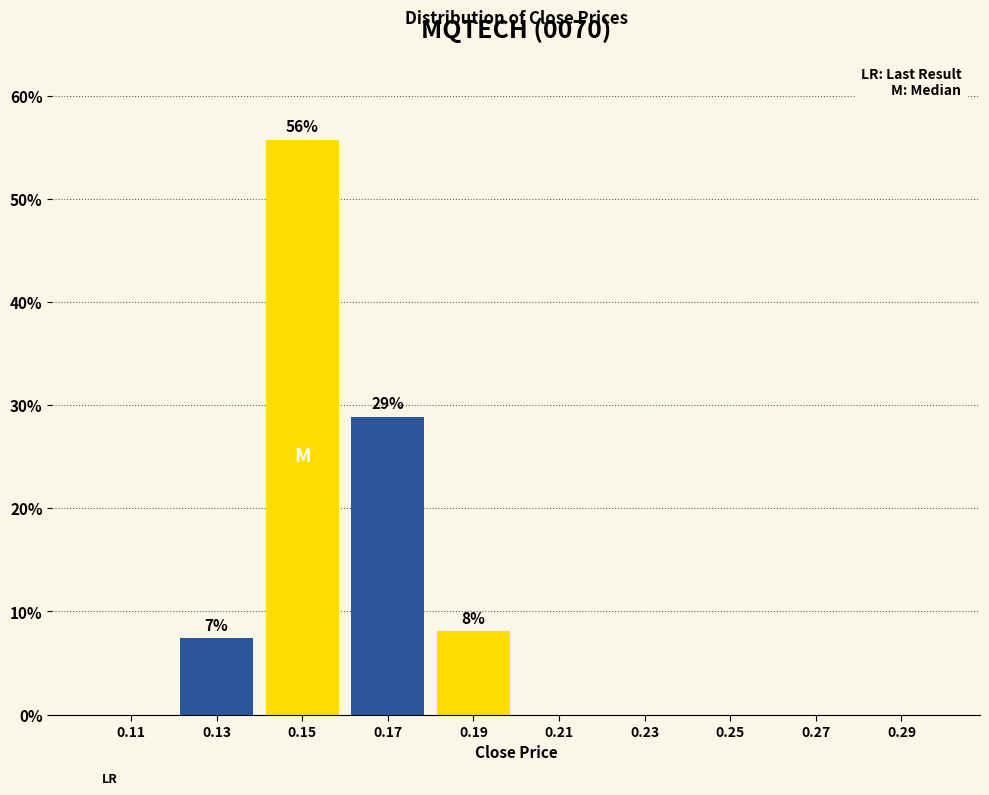

Which range on the x-axis has the tallest bar?

0.14 to 0.16